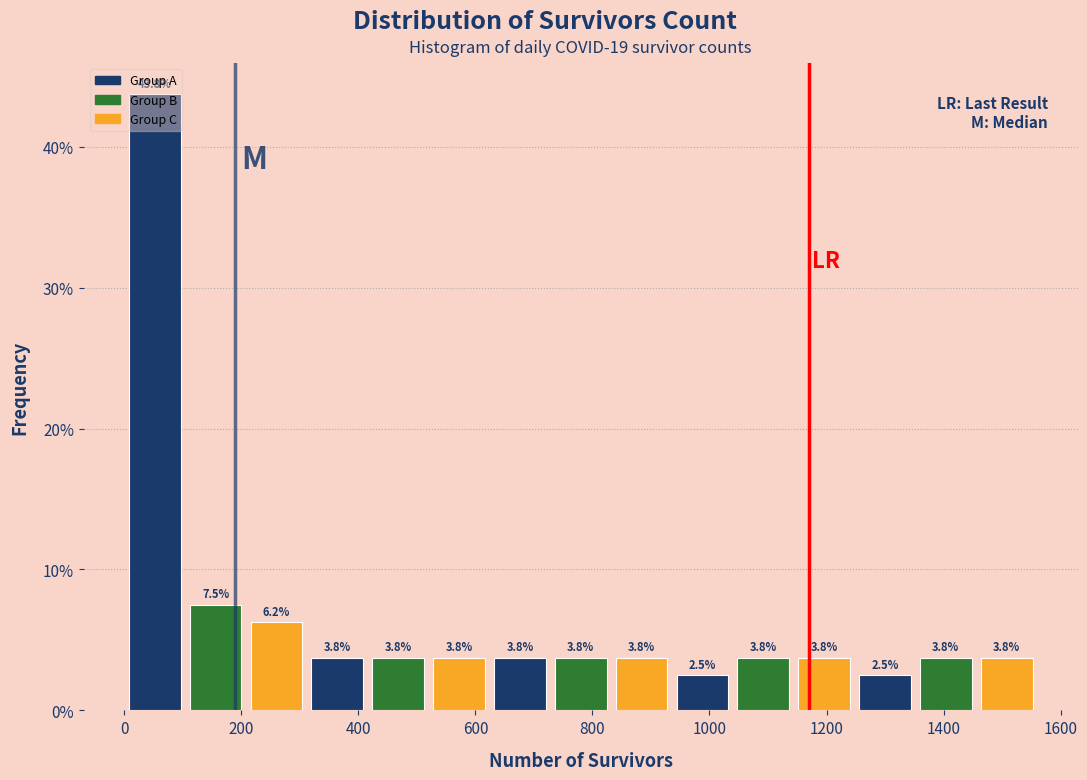

What is the height of the bar covering 0 to 104 on the x-axis? The bar edges are not printed on the chart, so give them approximately, as read against the axis.

43.8